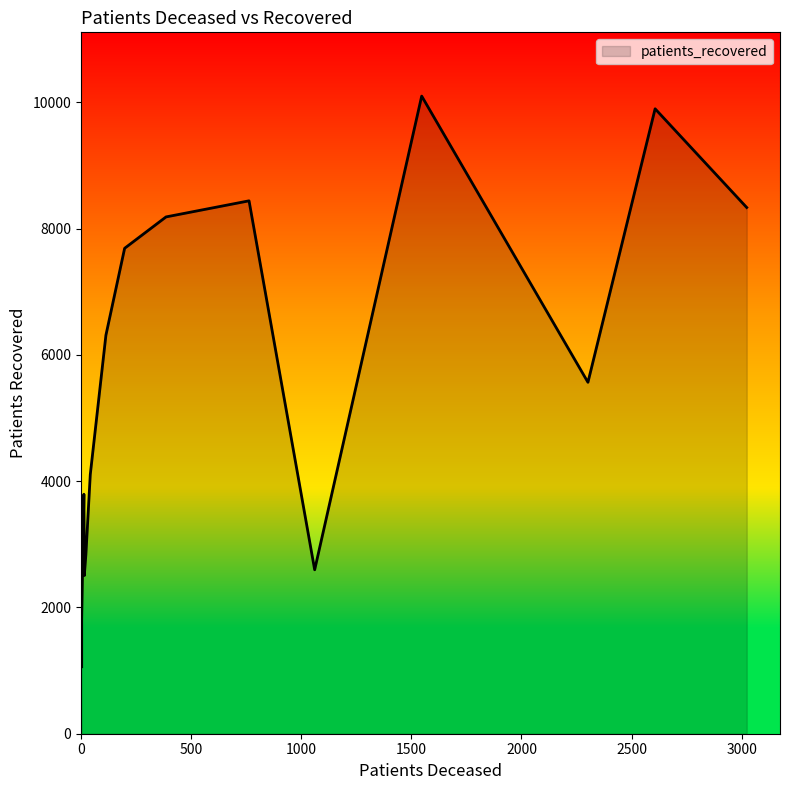

What is the difference between the maximum and minimum values?

9040